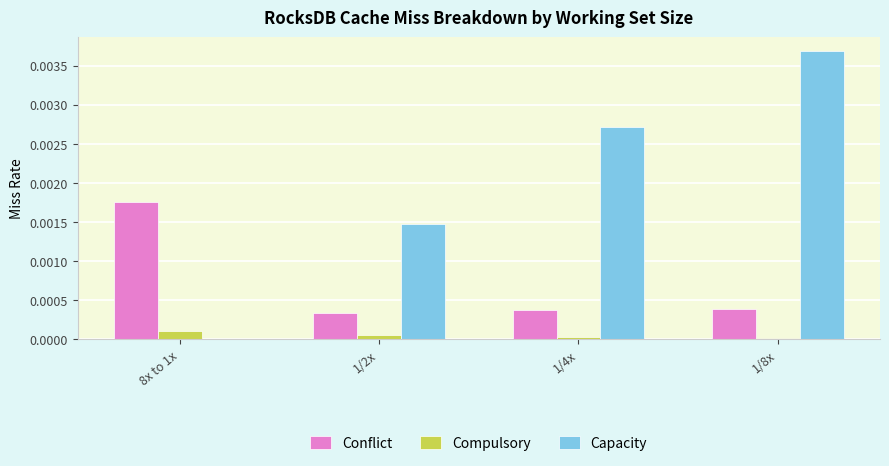

The value of Compulsory at 8x to 1x is 0.0. True or false?

True